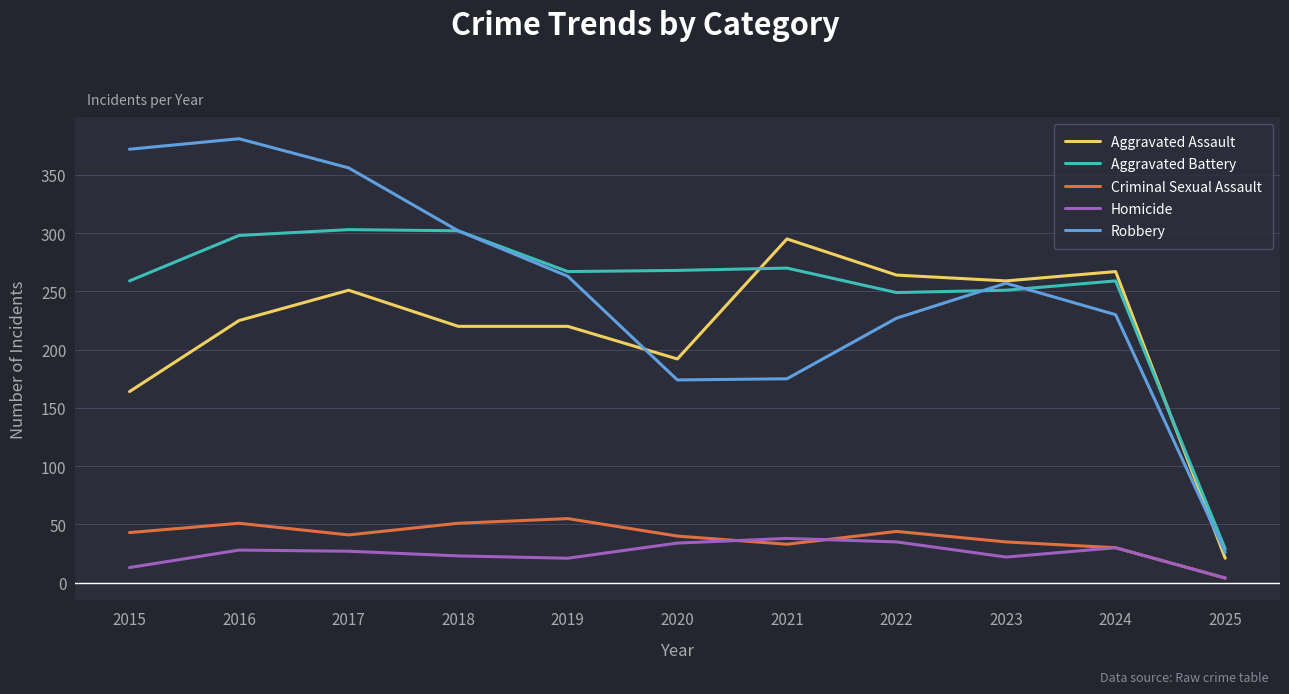

True or false: Criminal Sexual Assault and Robbery intersect in this chart.

False